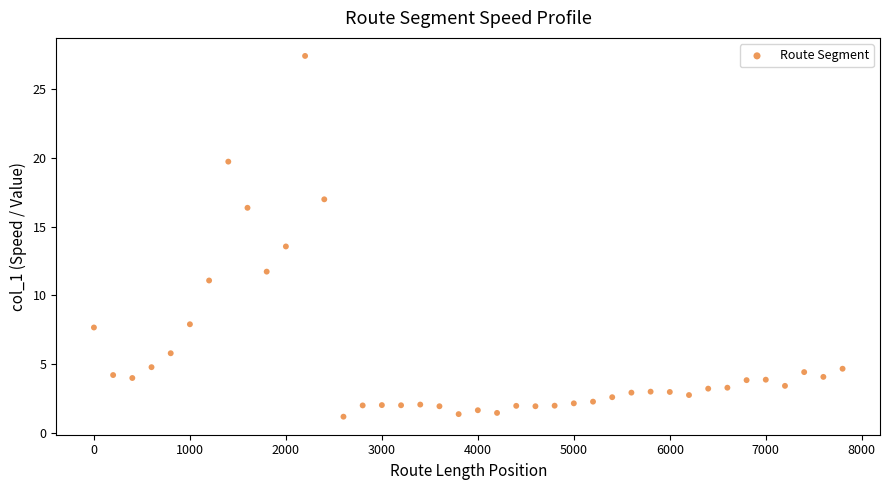

What is the range of Y values (max minus min)?

26.3